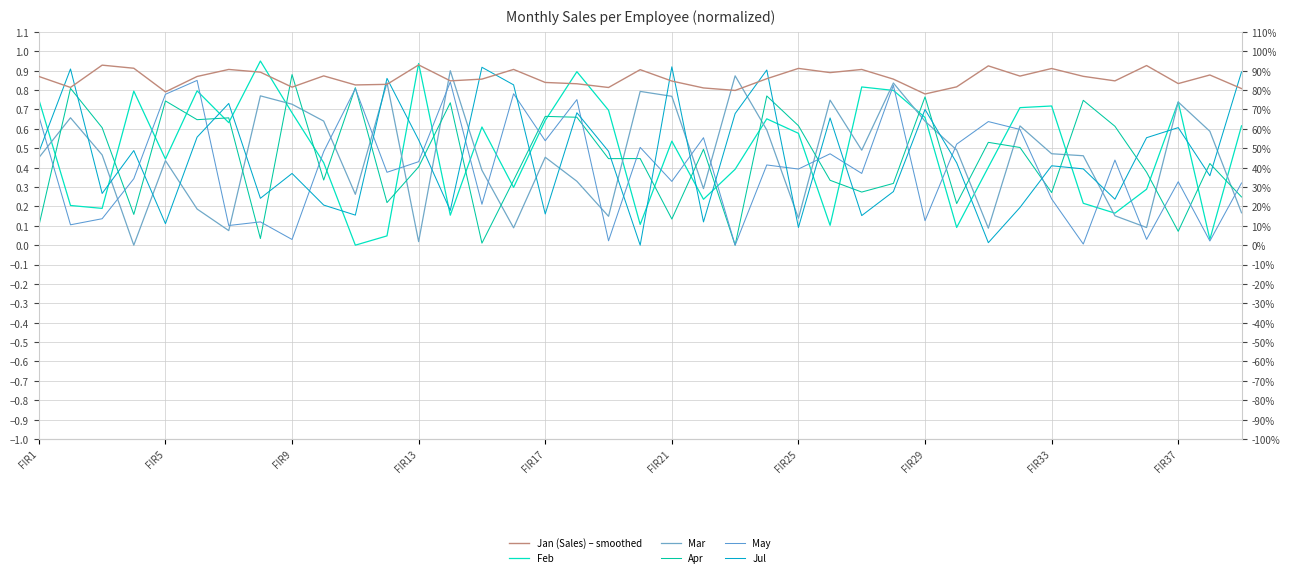

What is the difference between the second highest and minimum values in the Mar series?

0.9